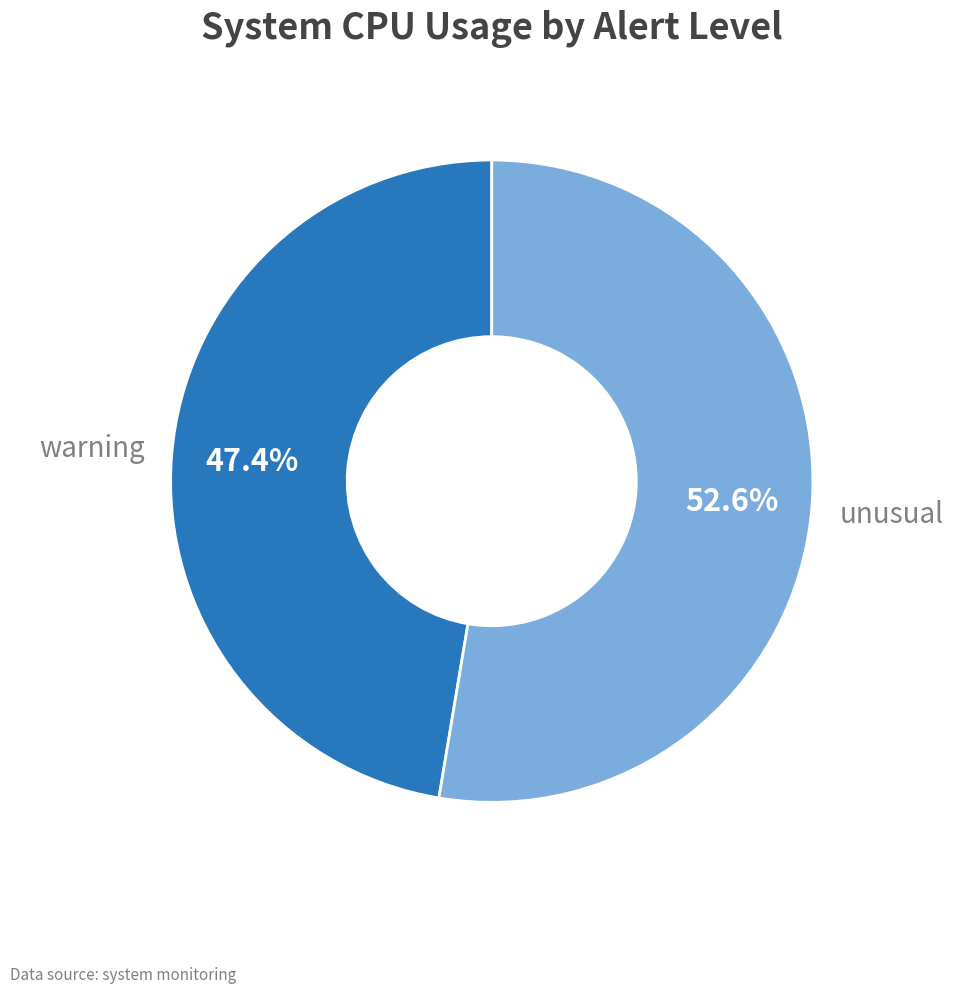

Which slice is the smallest?

warning